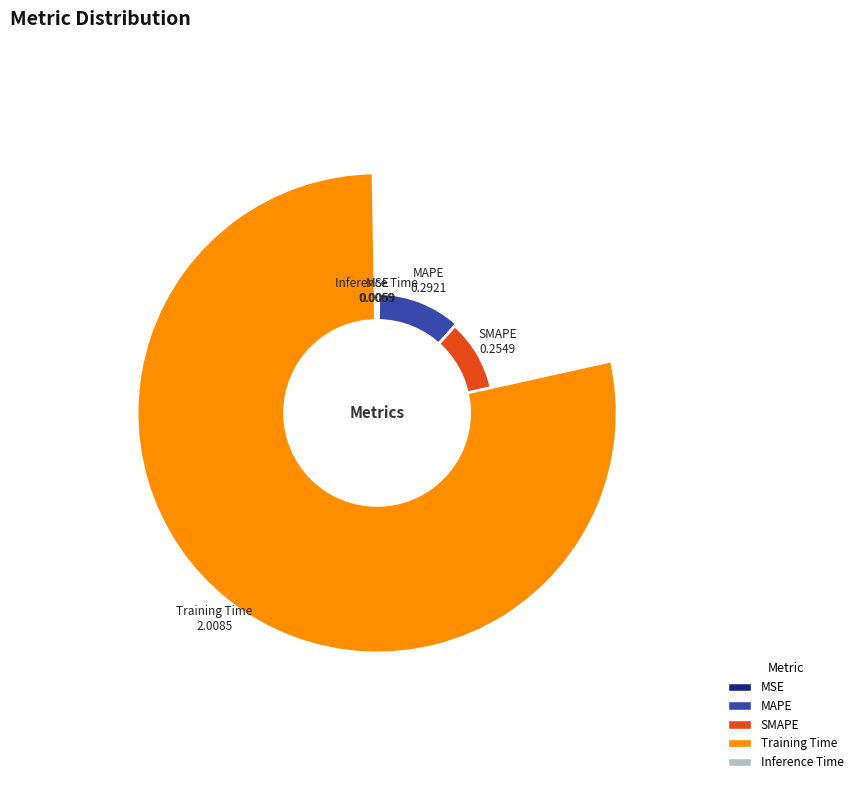

Rank the categories by value from highest to lowest.

Training Time, MAPE, SMAPE, Inference Time, MSE